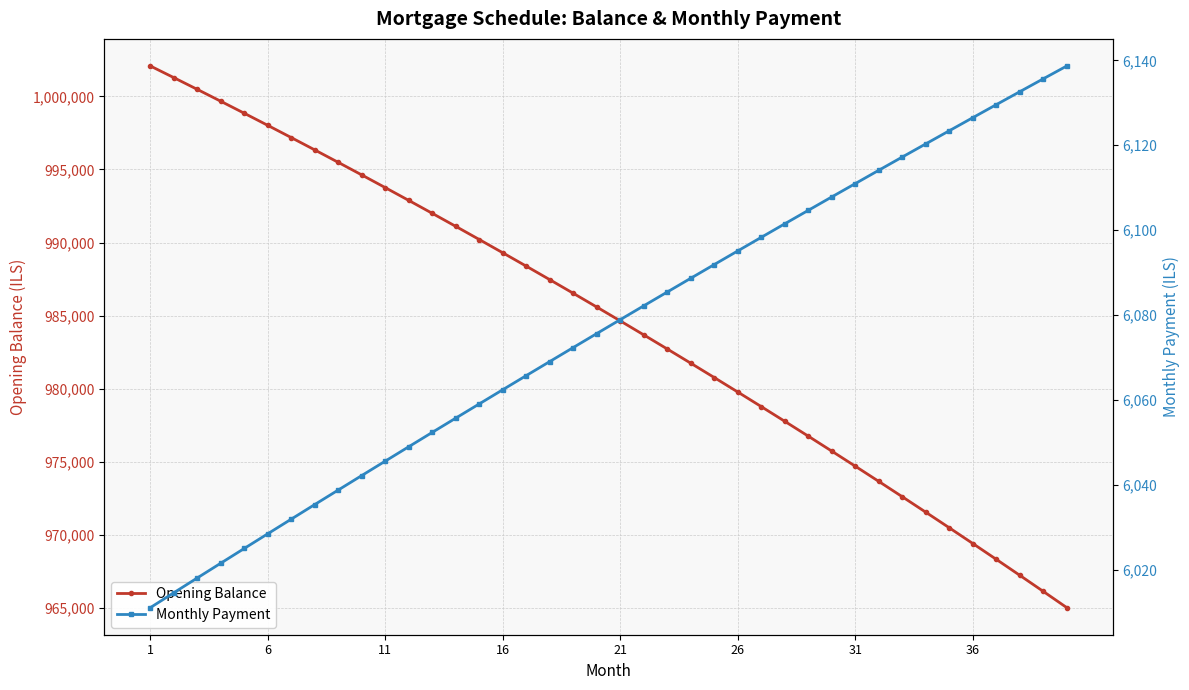

True or false: Opening Balance has more than 2 interior local peaks.

False